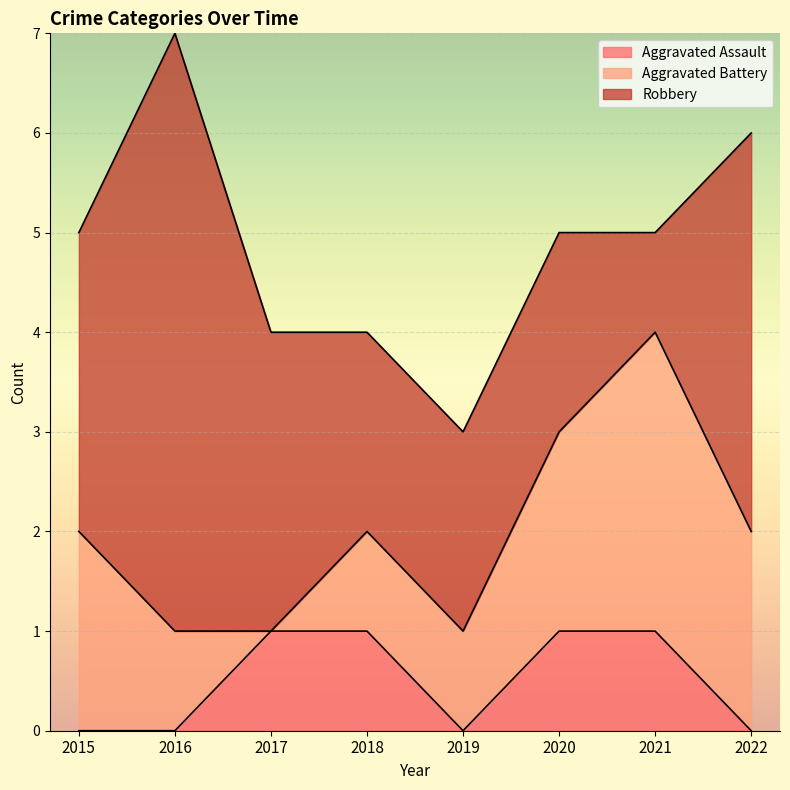

The value of Aggravated Assault at 2021 is 0. True or false?

False